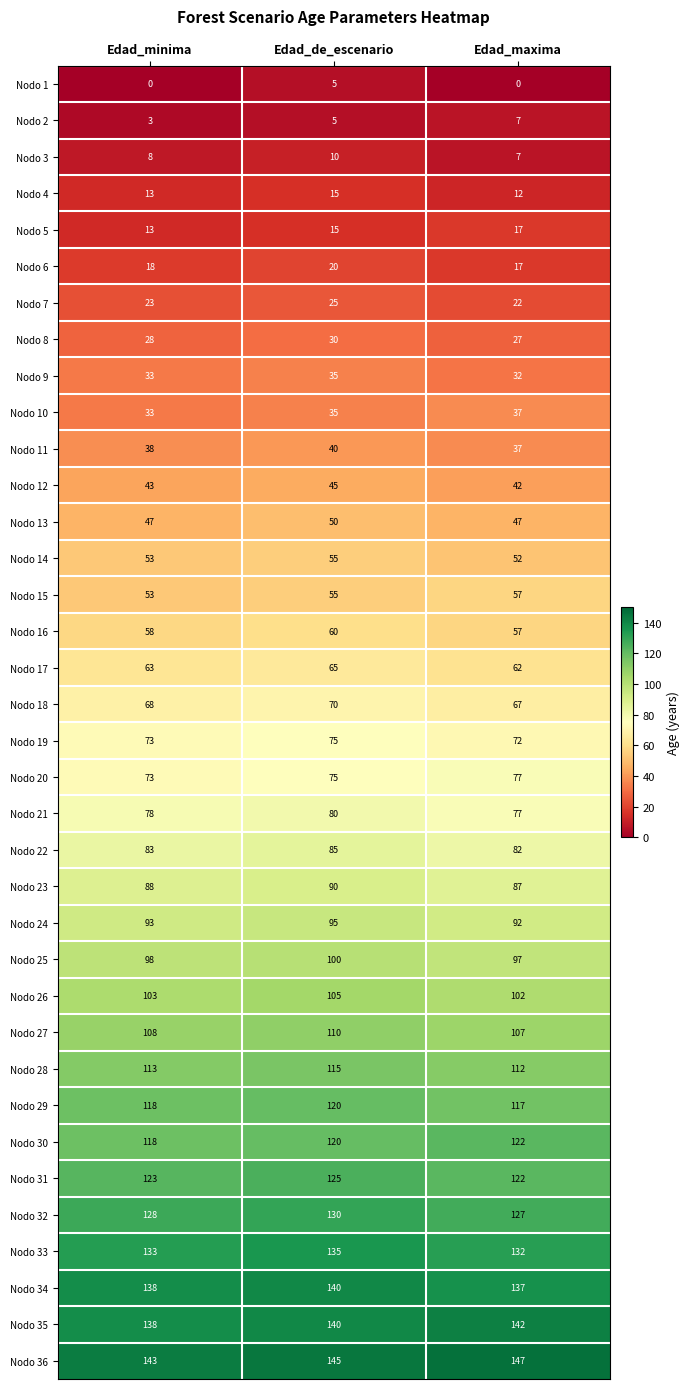

At how many categories does at least one series exceed 100?

3